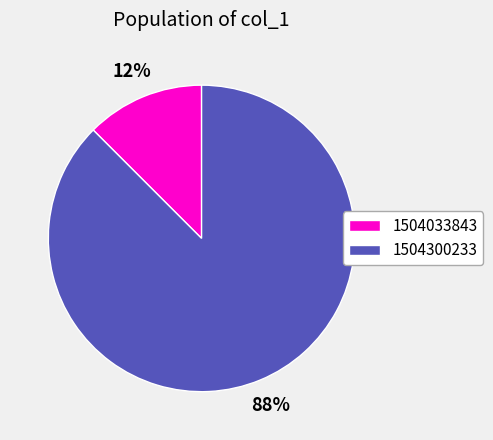

To the nearest percent, what is the combined percentage of 1504300233 and 1504033843?

100%